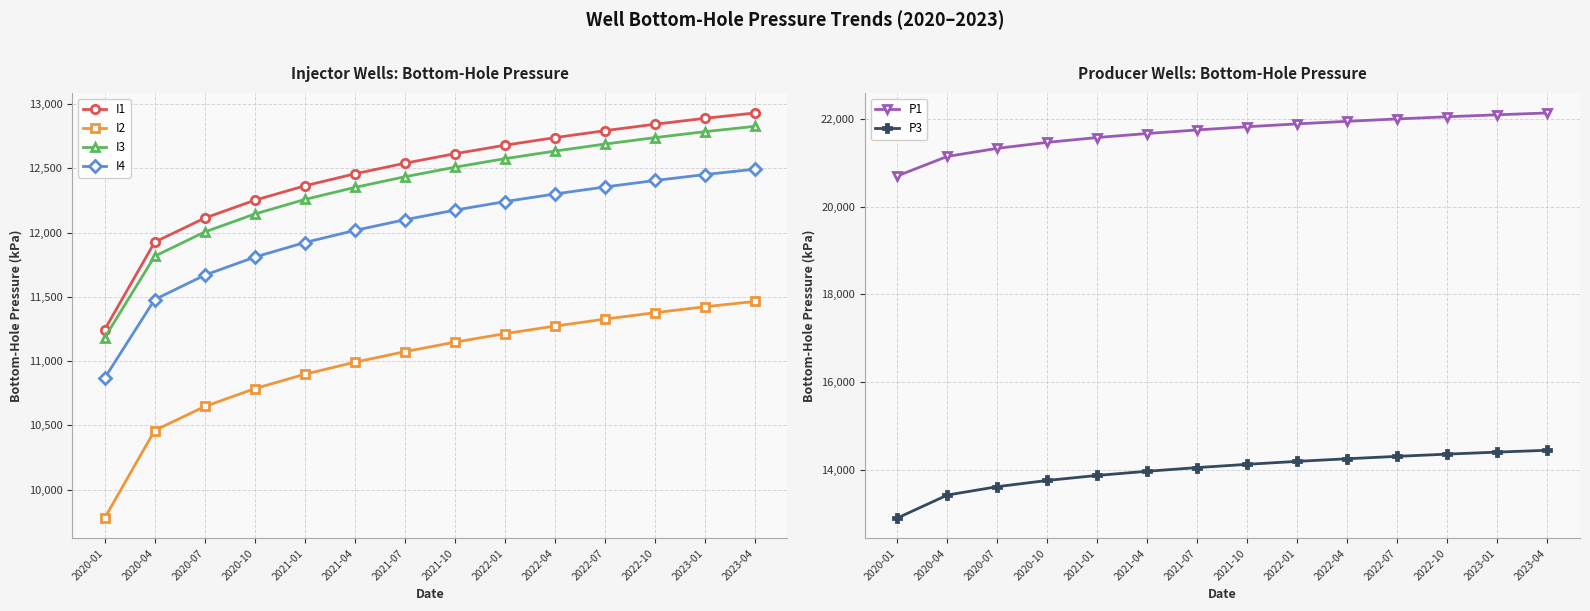

At which category is the sum across all series the highest?

2023-04